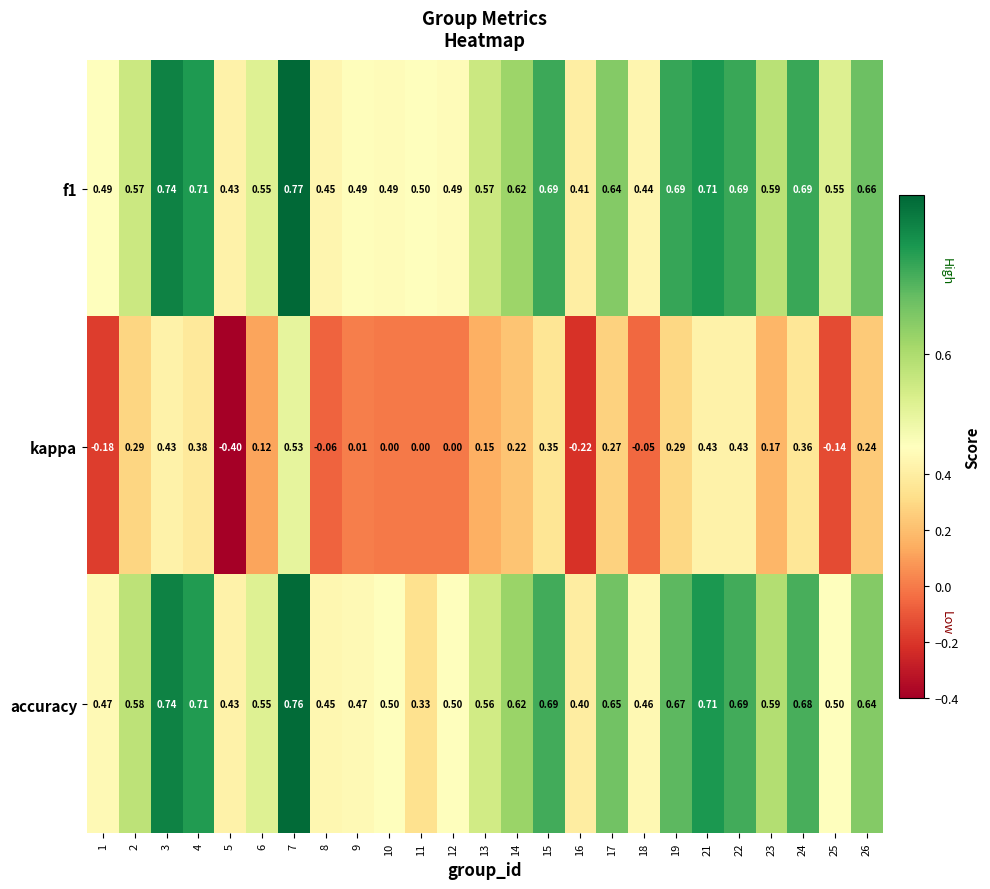

Is the value of f1 at 19 greater than the value of kappa at 24?

Yes